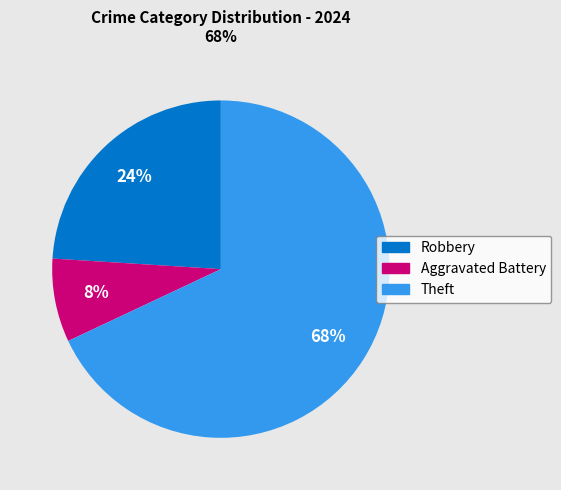

To the nearest percent, what is the average slice percentage?

33%